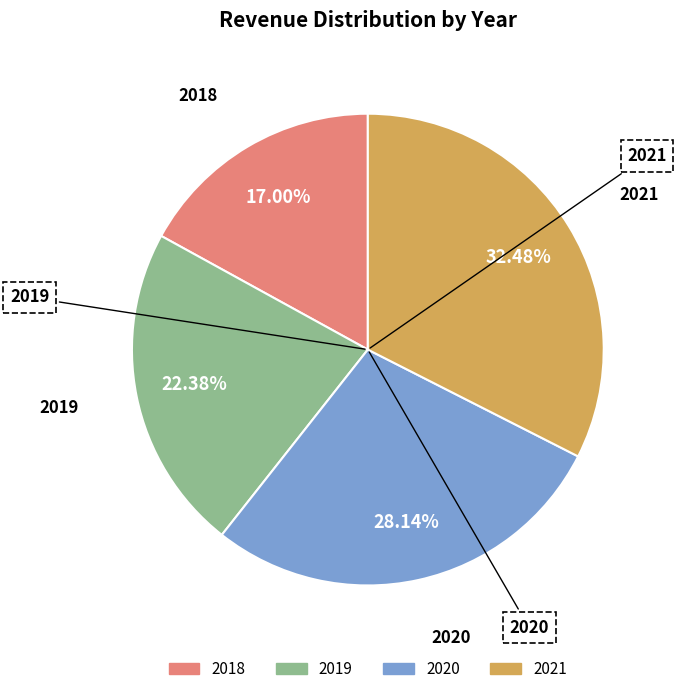

Do 2019 and 2018 together represent more than half of the pie?

No